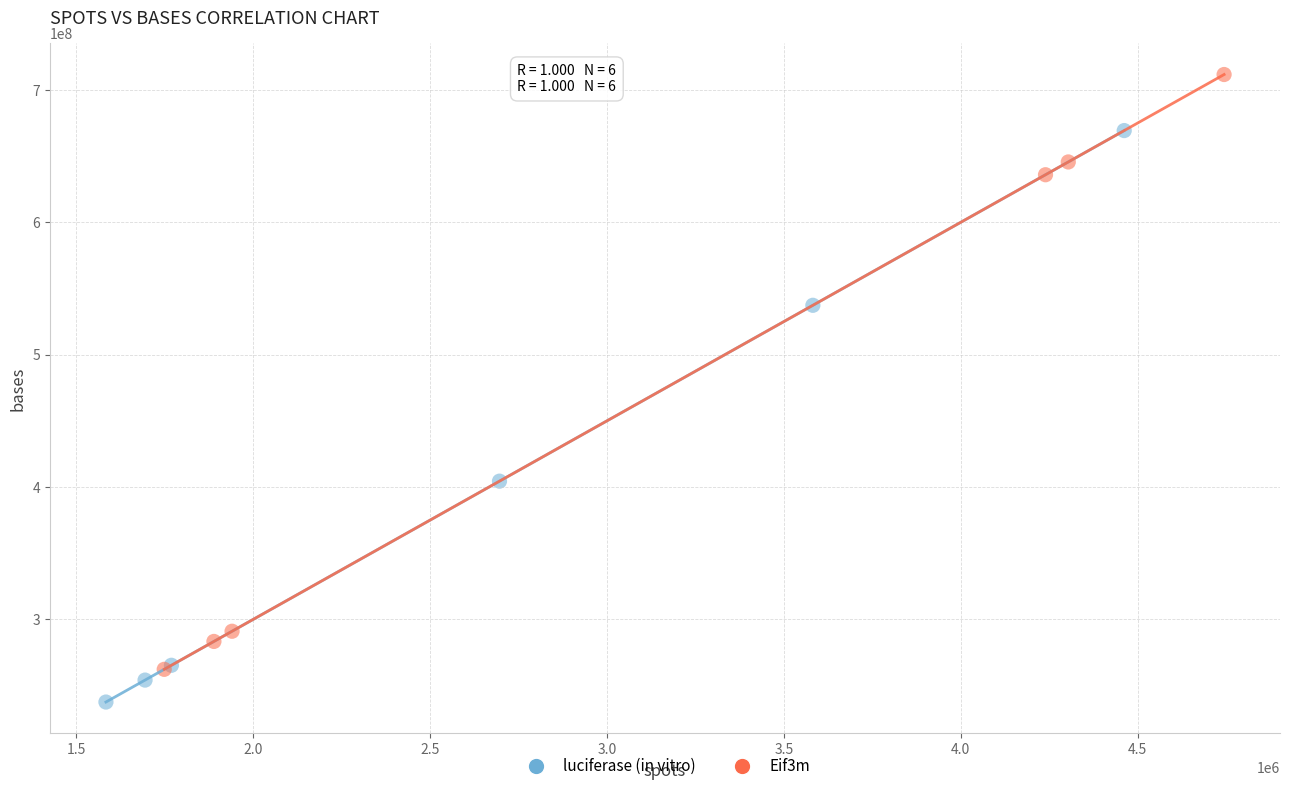

What are all the series names shown in the legend?

luciferase (in vitro), Eif3m